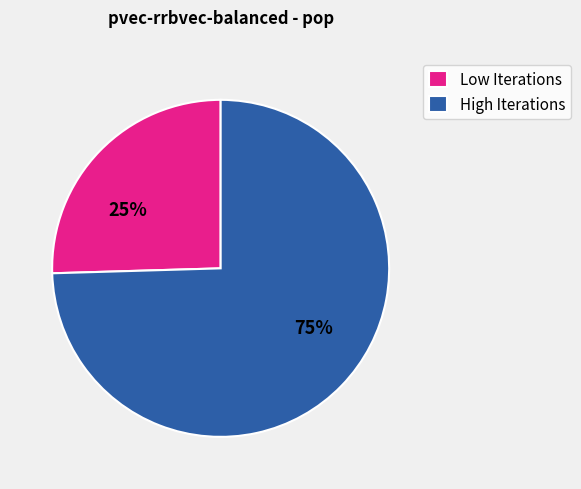

What percentage is the Low Iterations slice, to the nearest percent?

25%